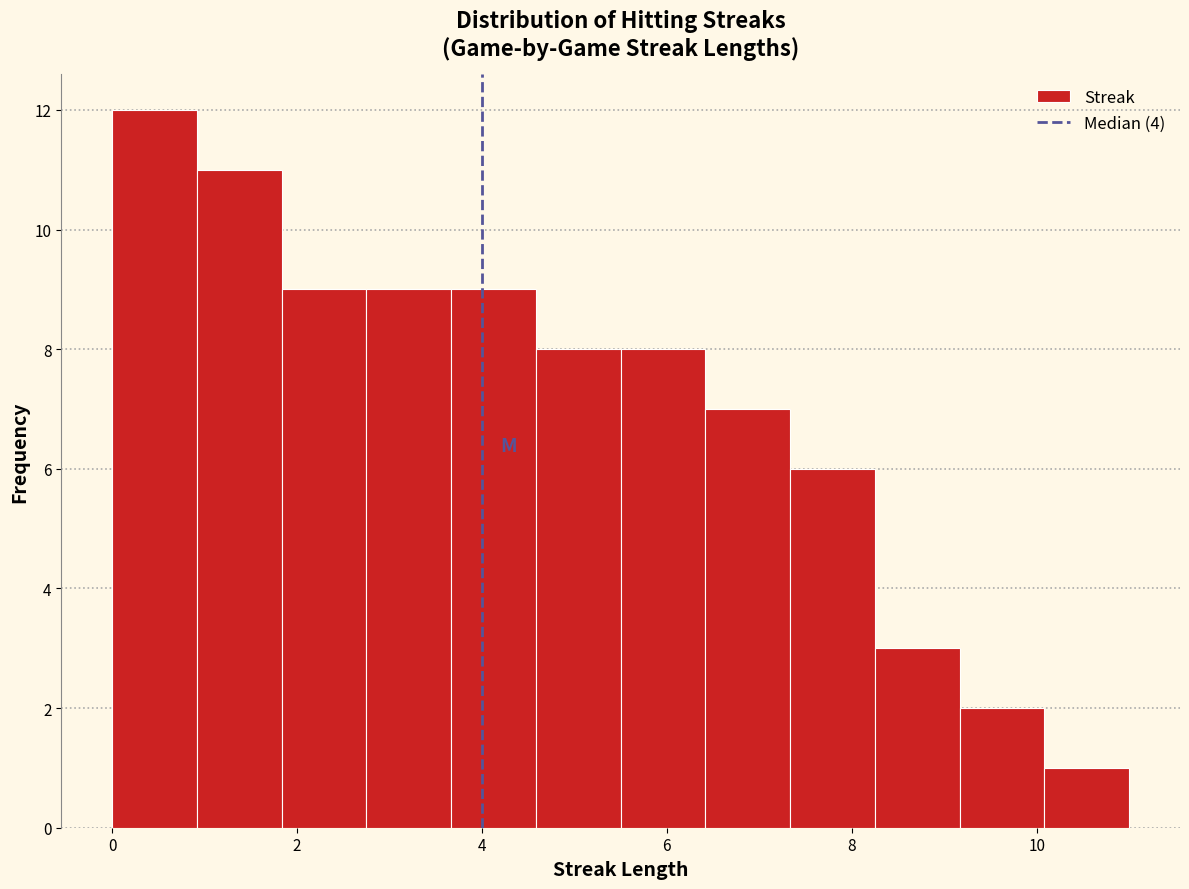

Over which range of the x-axis is the bar tallest?

0.0 to 1.0